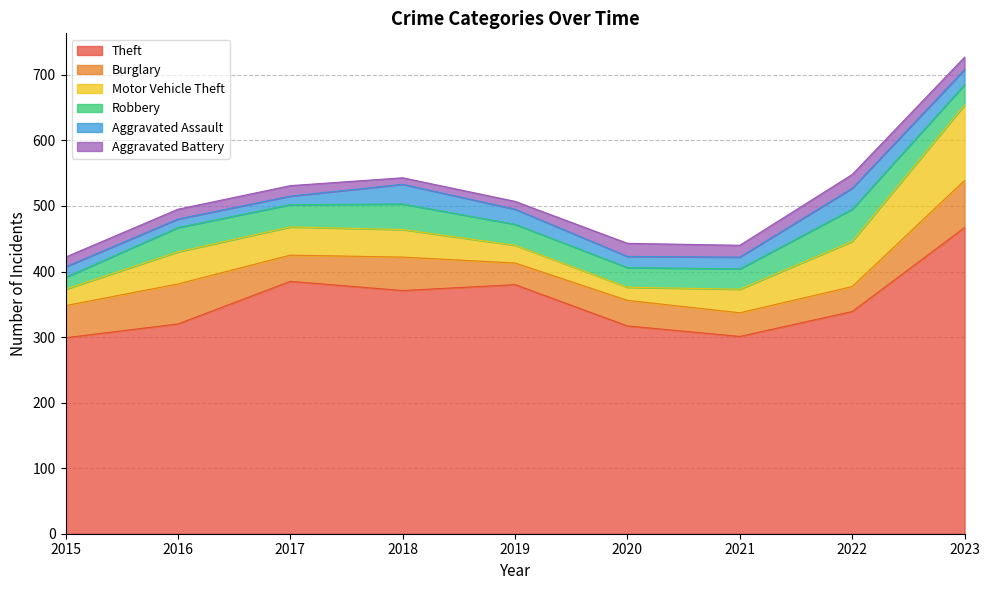

Reading right to left, extract all data points from this chart.

Theft: 2023=467	2022=339	2021=301	2020=317	2019=380	2018=371	2017=385	2016=320	2015=299
Burglary: 2023=72	2022=38	2021=36	2020=39	2019=33	2018=51	2017=40	2016=61	2015=49
Motor Vehicle Theft: 2023=115	2022=69	2021=36	2020=20	2019=27	2018=42	2017=43	2016=49	2015=25
Robbery: 2023=31	2022=49	2021=31	2020=30	2019=32	2018=39	2017=34	2016=37	2015=18
Aggravated Assault: 2023=23	2022=32	2021=18	2020=17	2019=23	2018=30	2017=13	2016=13	2015=16
Aggravated Battery: 2023=19	2022=21	2021=18	2020=20	2019=12	2018=10	2017=16	2016=15	2015=15